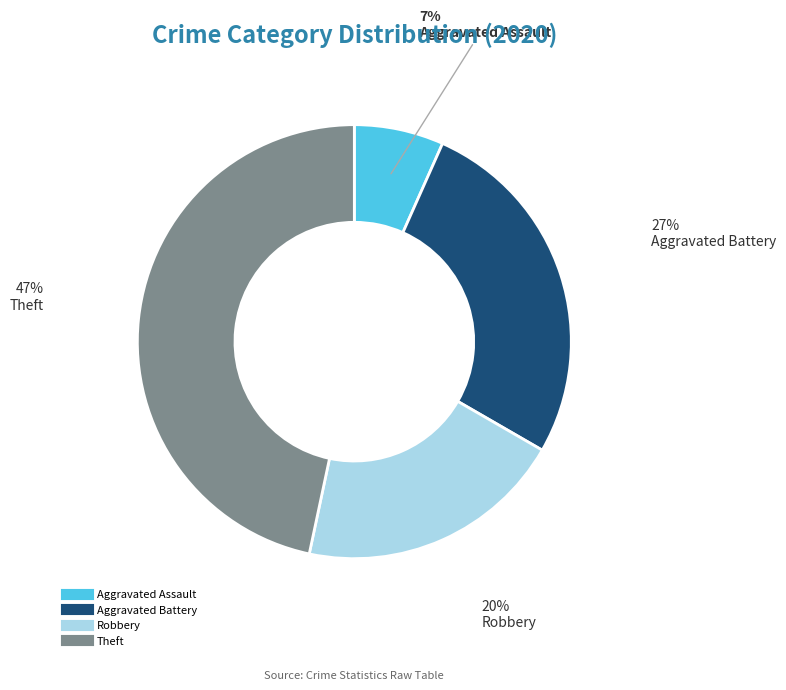

Is there a majority slice in this chart?

No